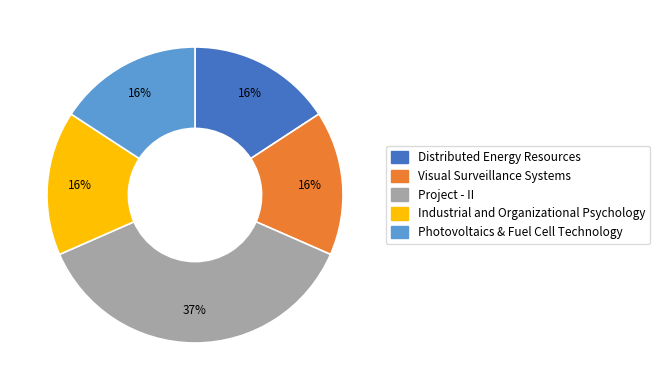

Is there a majority slice in this chart?

No